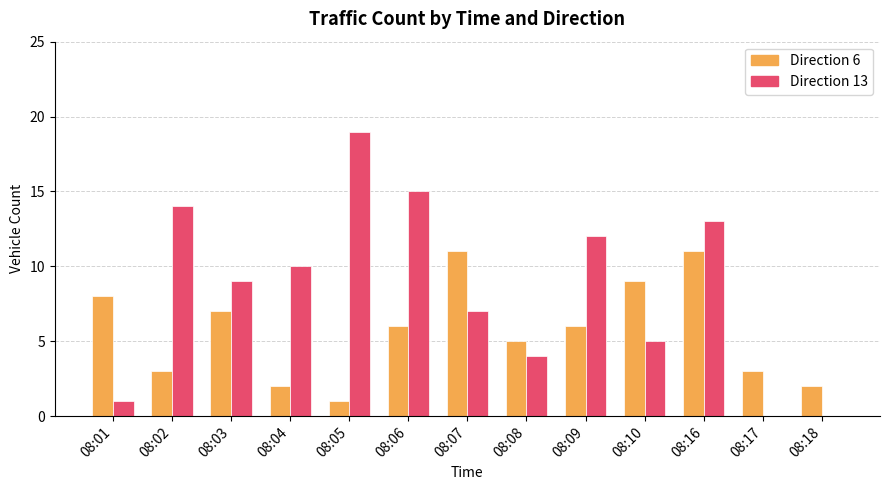

Reading right to left, list all the values displayed in this chart.

Direction 6: 08:18=2	08:17=3	08:16=11	08:10=9	08:09=6	08:08=5	08:07=11	08:06=6	08:05=1	08:04=2	08:03=7	08:02=3	08:01=8
Direction 13: 08:18=0	08:17=0	08:16=13	08:10=5	08:09=12	08:08=4	08:07=7	08:06=15	08:05=19	08:04=10	08:03=9	08:02=14	08:01=1